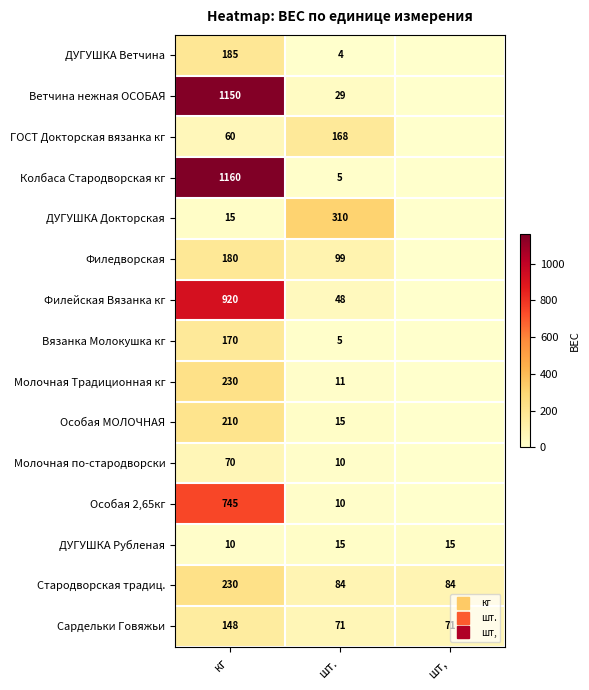

What is the difference between the Молочная Традиционная кг values at шт. and кг?

218.8